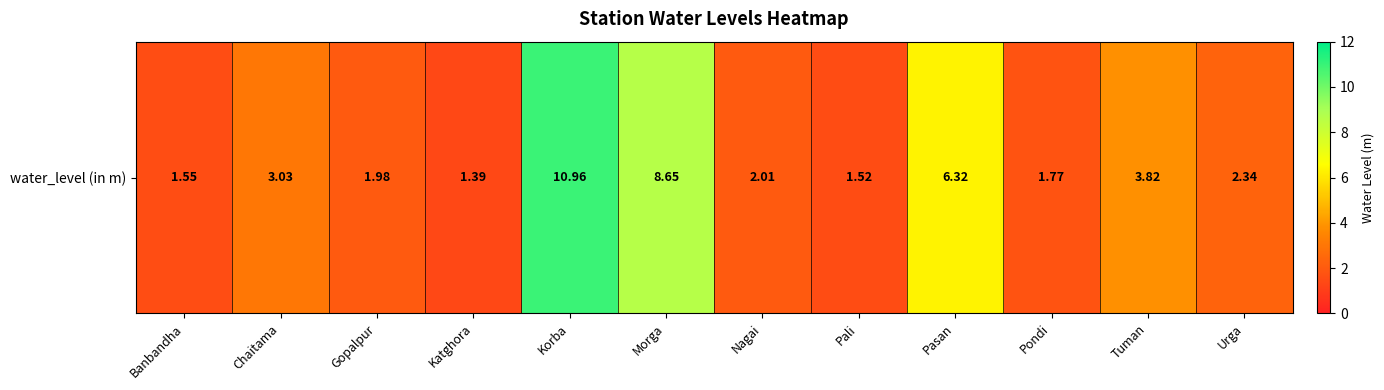

Reading left to right, list all the values displayed in this chart.

Banbandha=1.6	Chaitama=3.0	Gopalpur=2.0	Katghora=1.4	Korba=11.0	Morga=8.7	Nagai=2.0	Pali=1.5	Pasan=6.3	Pondi=1.8	Tuman=3.8	Urga=2.3